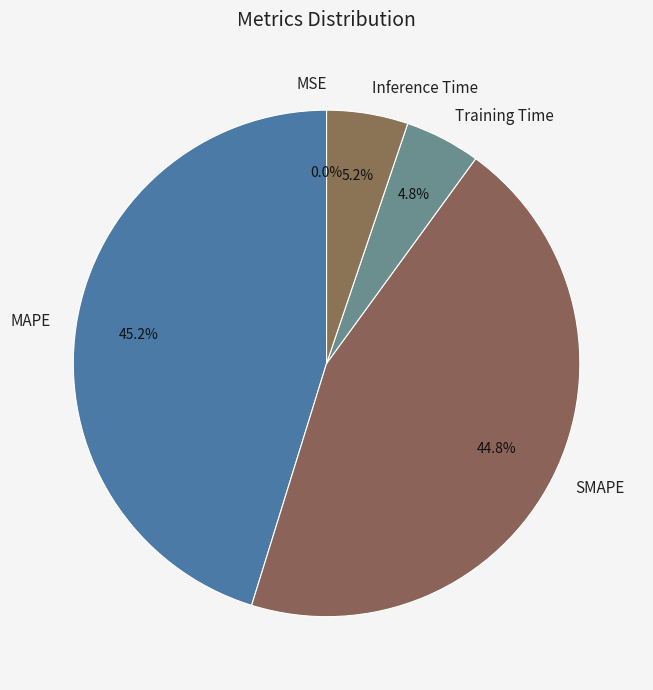

Is there a majority slice in this chart?

No